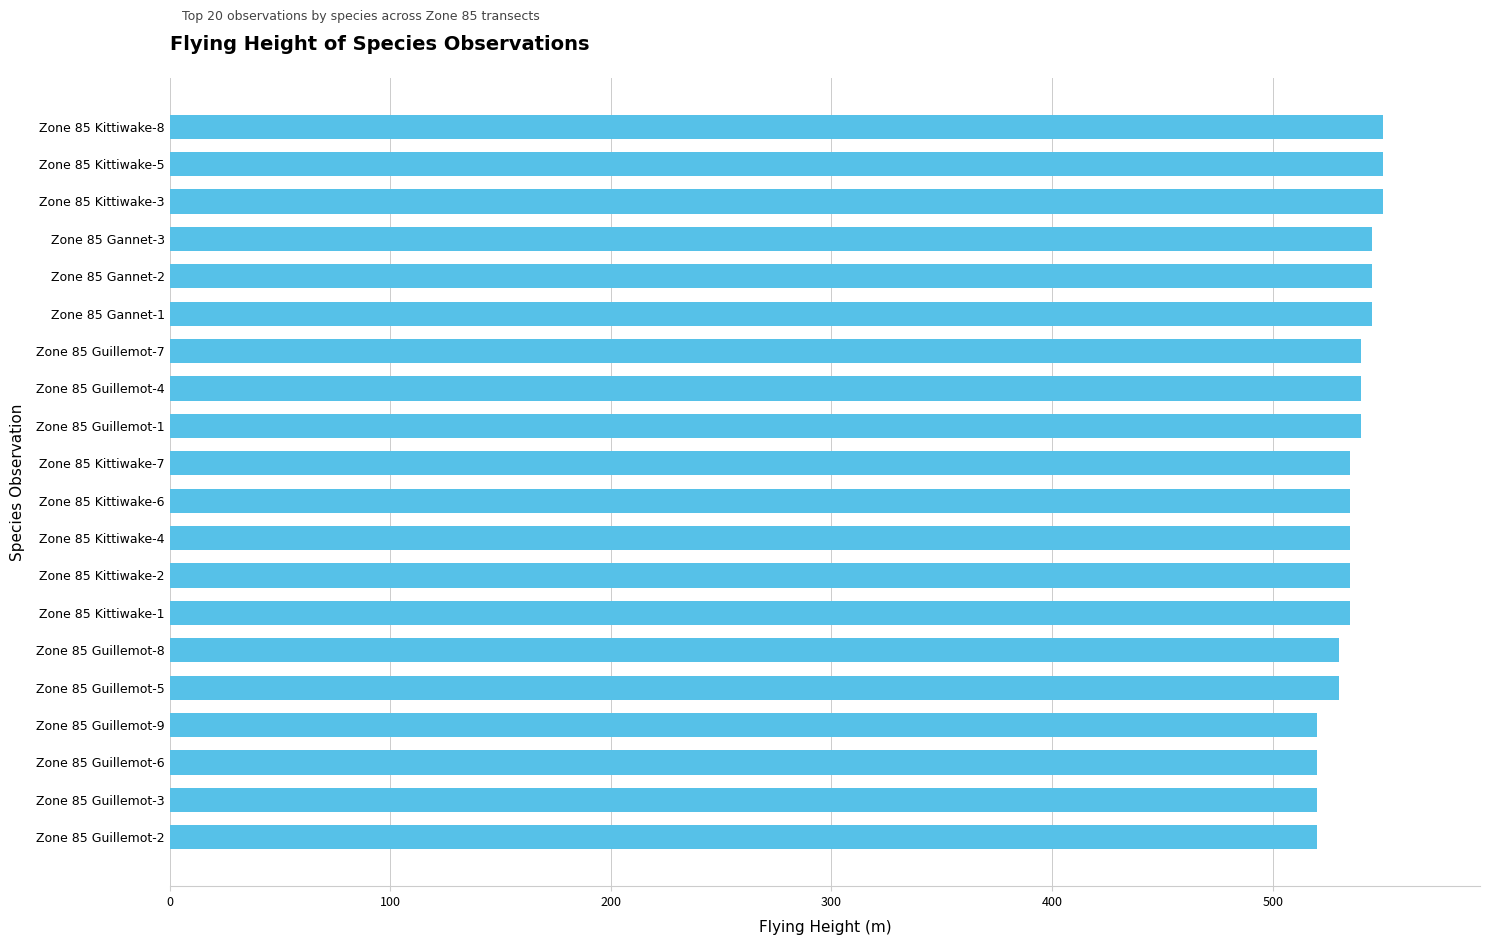

Count the values in the range 530 to 545.

13